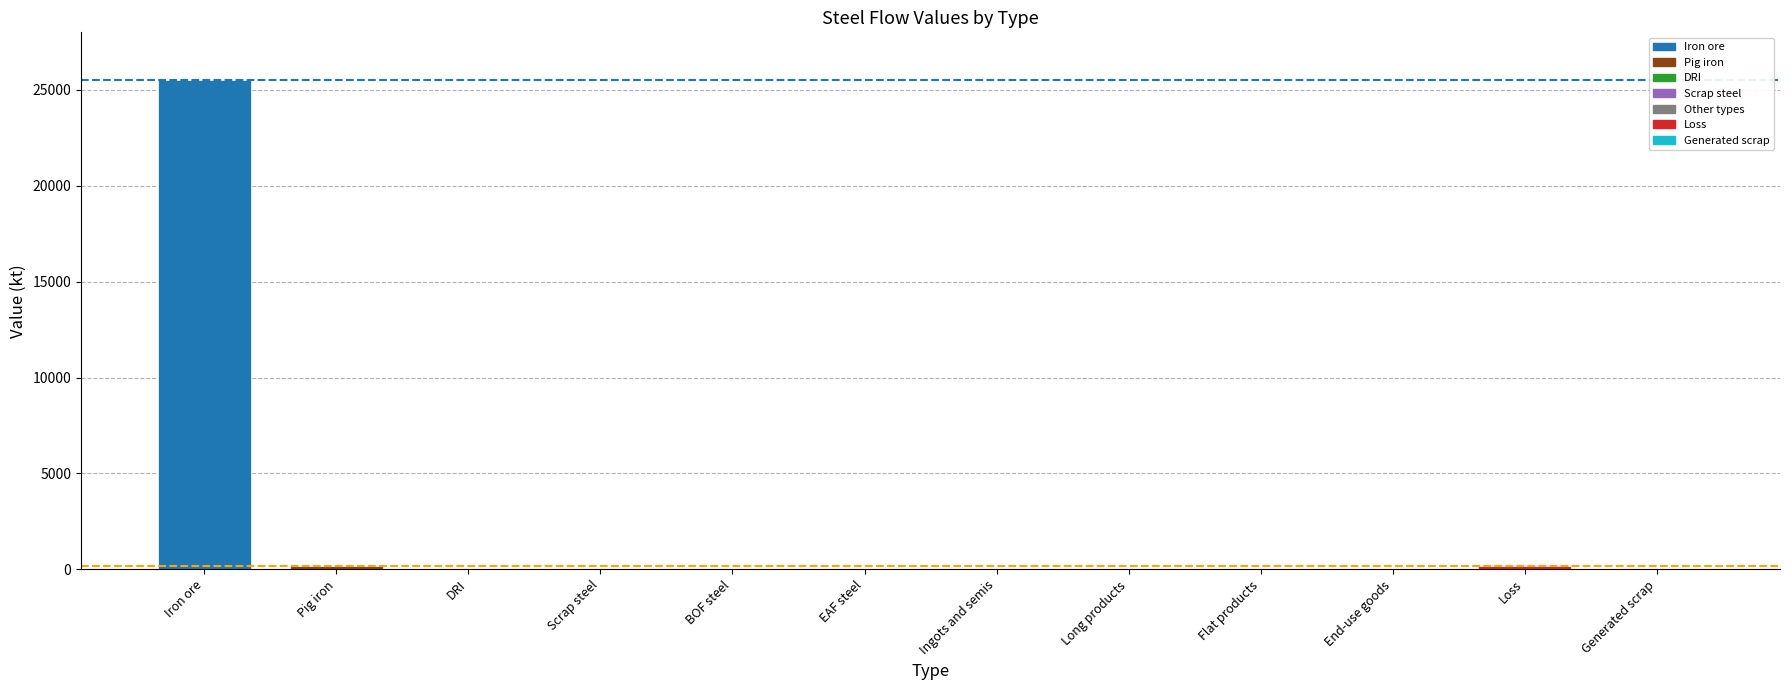

The value at BOF steel is 0.0. True or false?

True